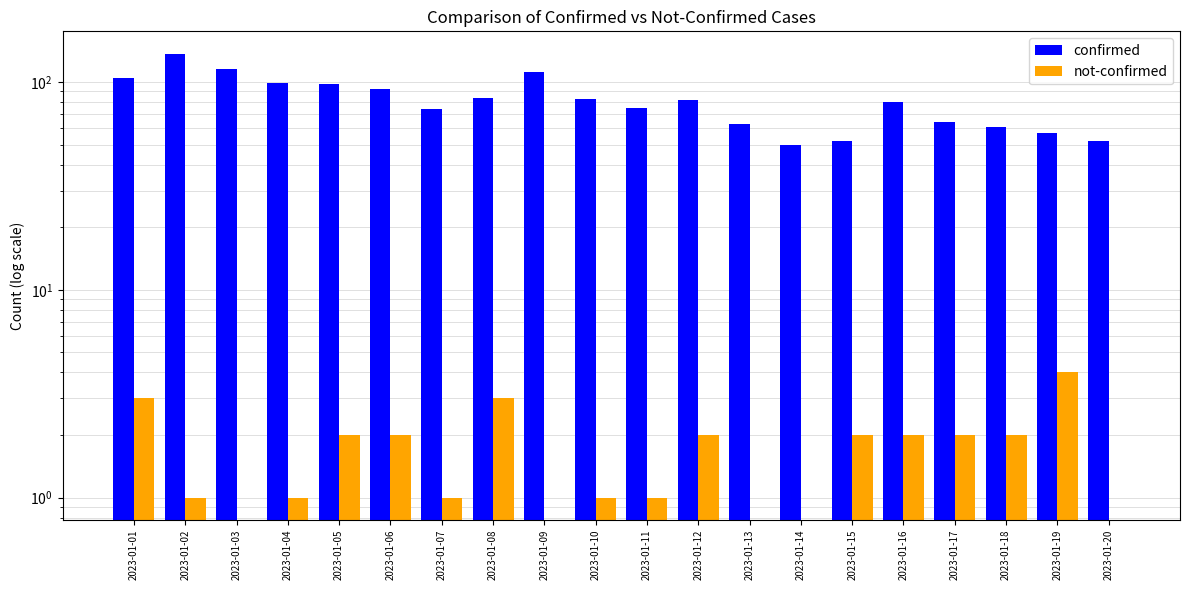

Reading left to right, what are all the values shown in this chart?

confirmed: 2023-01-01=104	2023-01-02=137	2023-01-03=115	2023-01-04=99	2023-01-05=98	2023-01-06=92	2023-01-07=74	2023-01-08=84	2023-01-09=112	2023-01-10=83	2023-01-11=75	2023-01-12=82	2023-01-13=63	2023-01-14=50	2023-01-15=52	2023-01-16=80	2023-01-17=64	2023-01-18=61	2023-01-19=57	2023-01-20=52
not-confirmed: 2023-01-01=3	2023-01-02=1	2023-01-03=0	2023-01-04=1	2023-01-05=2	2023-01-06=2	2023-01-07=1	2023-01-08=3	2023-01-09=0	2023-01-10=1	2023-01-11=1	2023-01-12=2	2023-01-13=0	2023-01-14=0	2023-01-15=2	2023-01-16=2	2023-01-17=2	2023-01-18=2	2023-01-19=4	2023-01-20=0